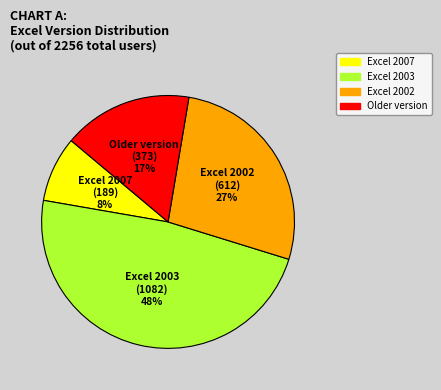

Count the number of slices in the pie.

4